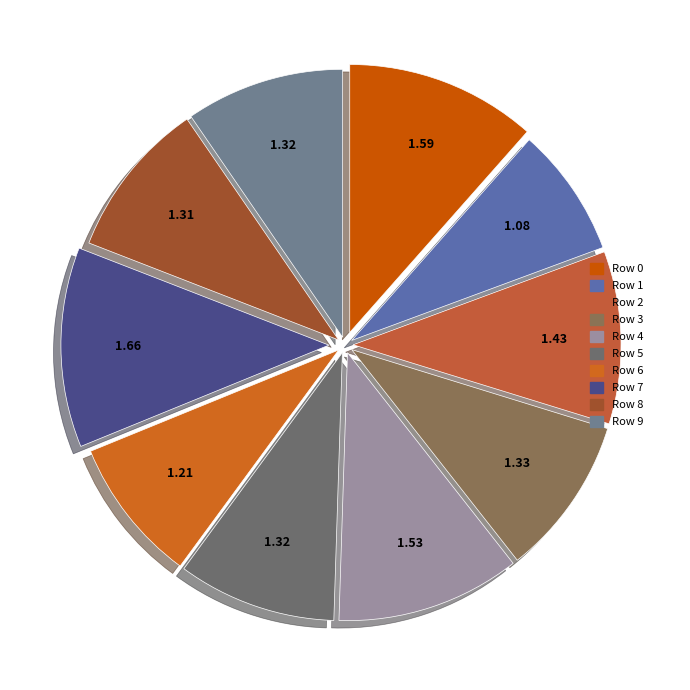

Approximately how many times larger is the value at Row 5 compared to Row 6?

1.1